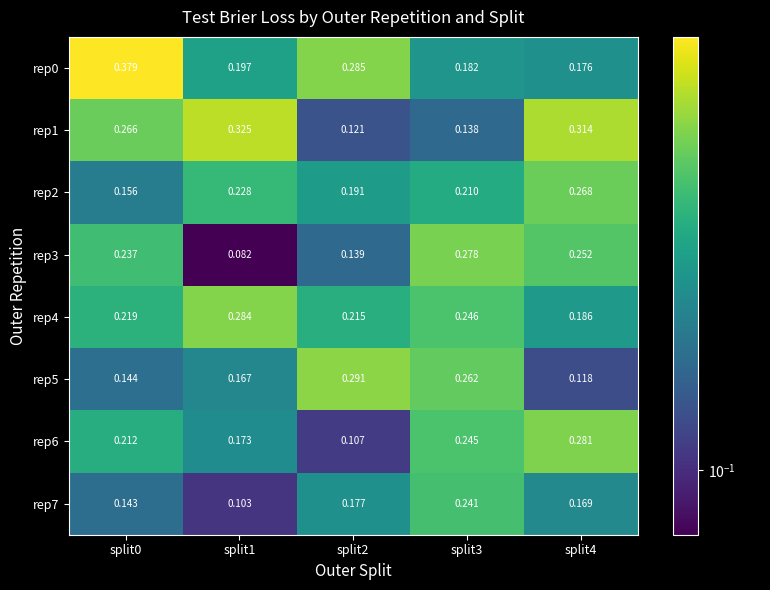

Is the value of rep4 at split3 greater than the value of rep0 at split2?

No